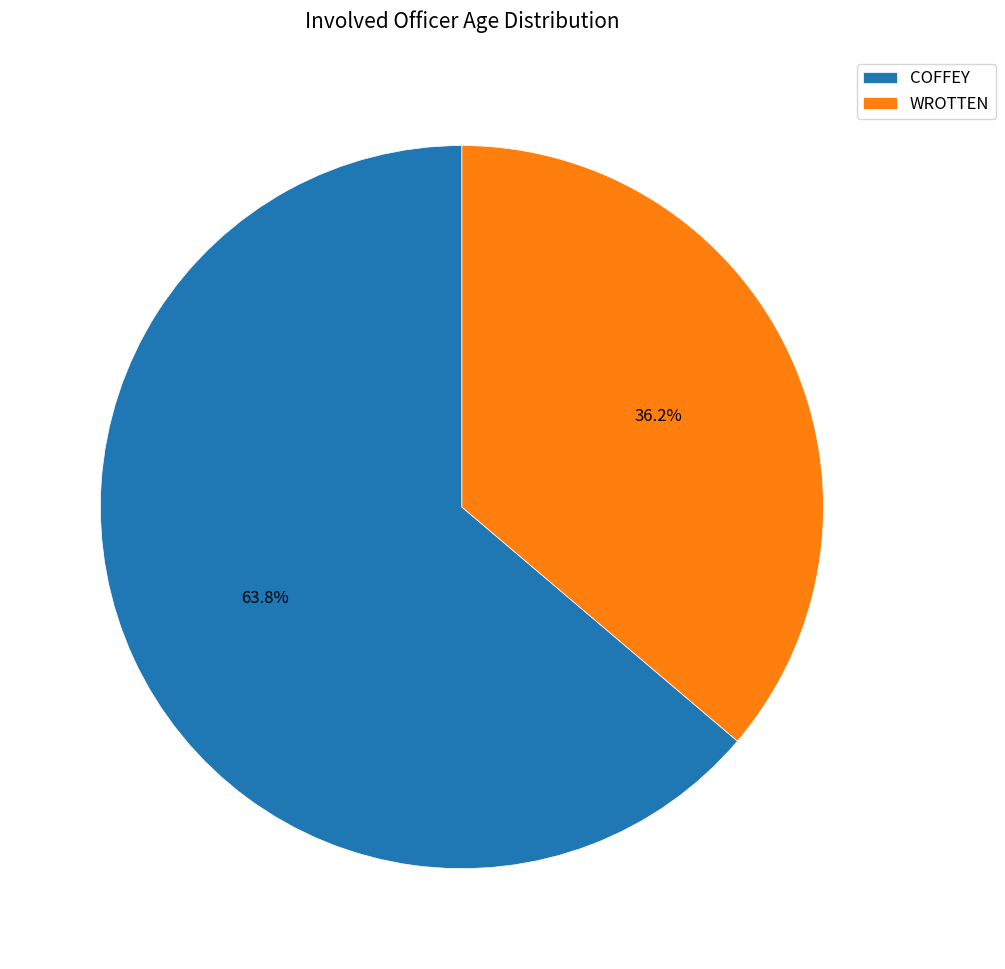

Which category has the smallest portion of the pie?

WROTTEN